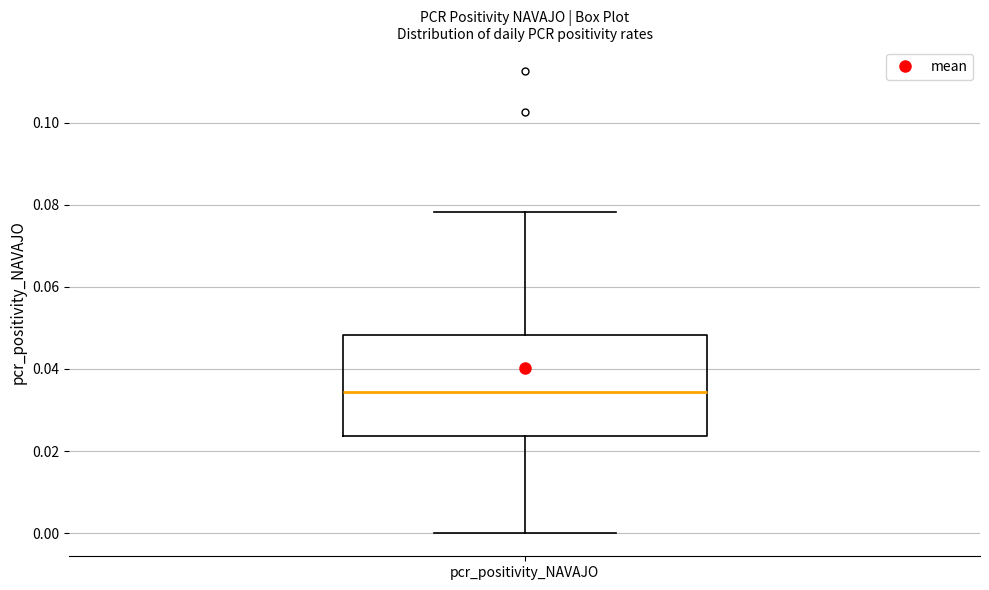

Read this box plot against the y-axis: the position of the median line, the range covered by the box, and the ends of both whiskers. The values are not printed on the chart, so give them approximately, as read against the axis.

median 0.034, box 0.024 to 0.048, whiskers 0.000 to 0.078